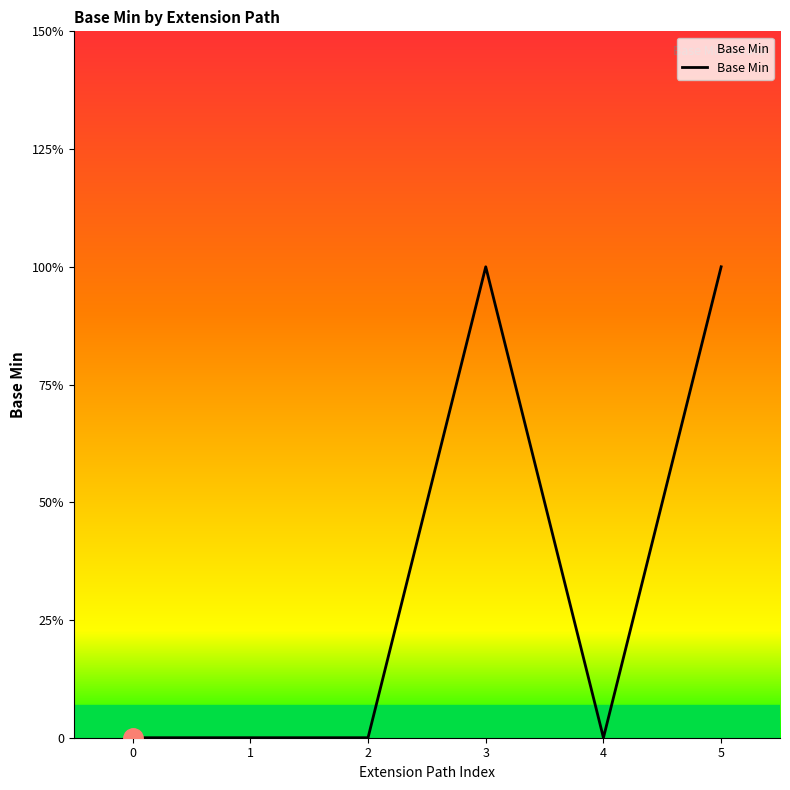

How many interior local peaks (higher than both neighbors) does the data have?

1